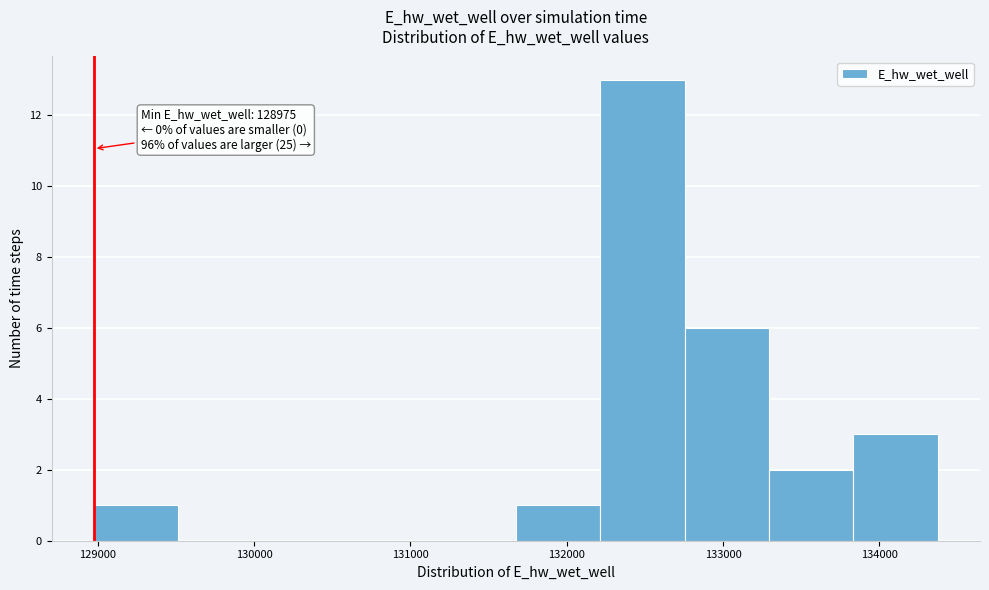

Which range on the x-axis has the tallest bar?

132200 to 132800